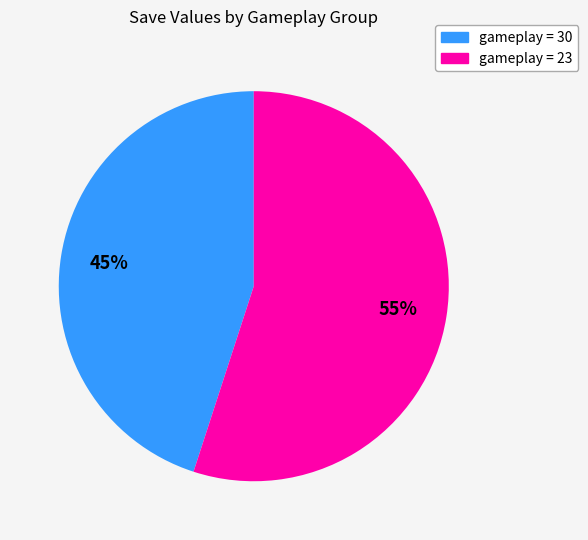

Does any single category account for the majority?

Yes